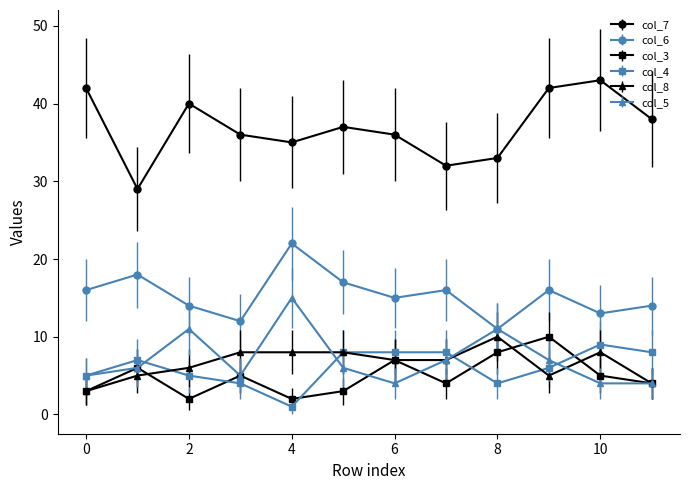

Reading left to right, transcribe all the data shown in this chart.

col_7: 42	29	40	36	35	37	36	32	33	42	43	38
col_6: 16	18	14	12	22	17	15	16	11	16	13	14
col_3: 3	6	2	5	2	3	7	4	8	10	5	4
col_4: 5	7	5	4	1	8	8	8	4	6	9	8
col_8: 3	5	6	8	8	8	7	7	10	5	8	4
col_5: 5	6	11	5	15	6	4	7	11	7	4	4